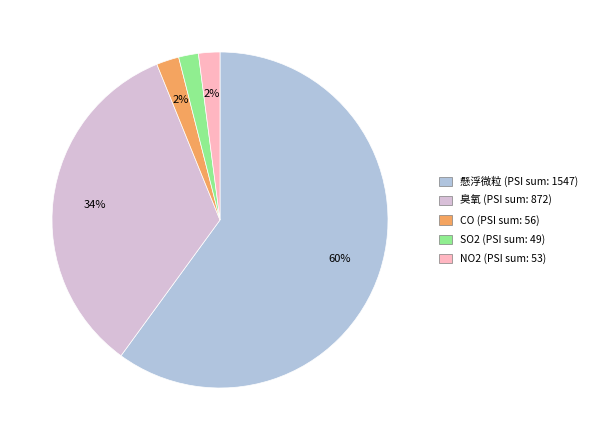

The SO2 slice represents 2% of the pie. True or false?

True